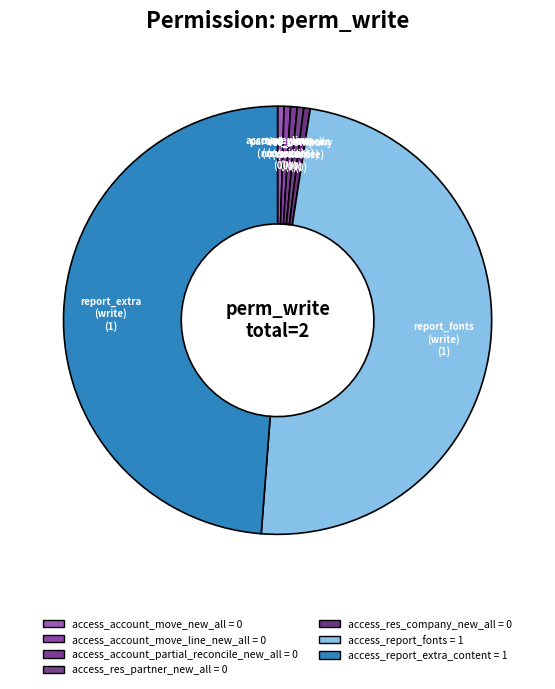

To the nearest percent, what is the combined percentage of access_report_fonts and access_account_partial_reconcile_new_all?

50%